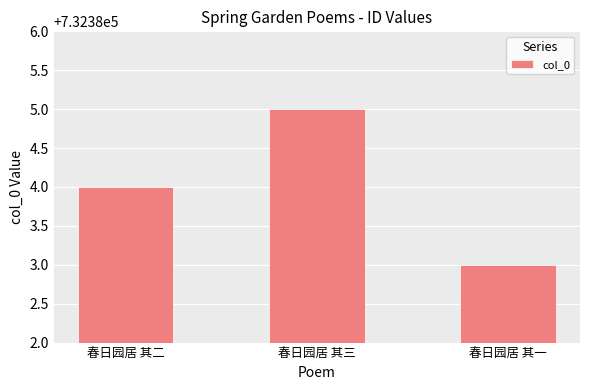

Which category has the highest value across all series?

春日园居 其三